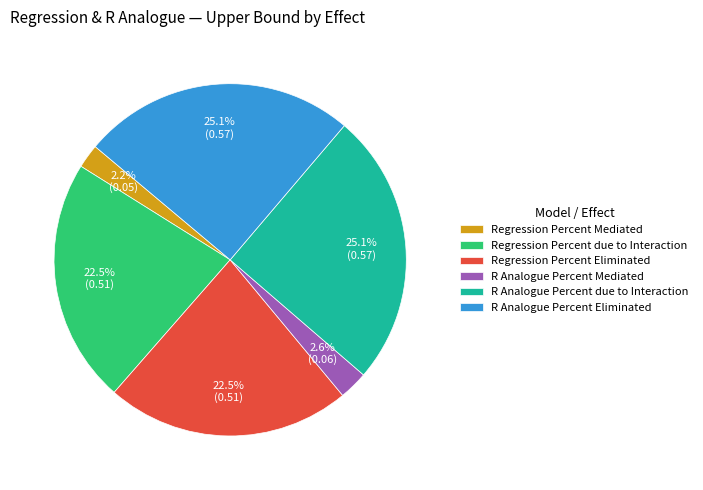

Which has a higher value, Regression Percent Mediated or Regression Percent due to Interaction?

Regression Percent due to Interaction